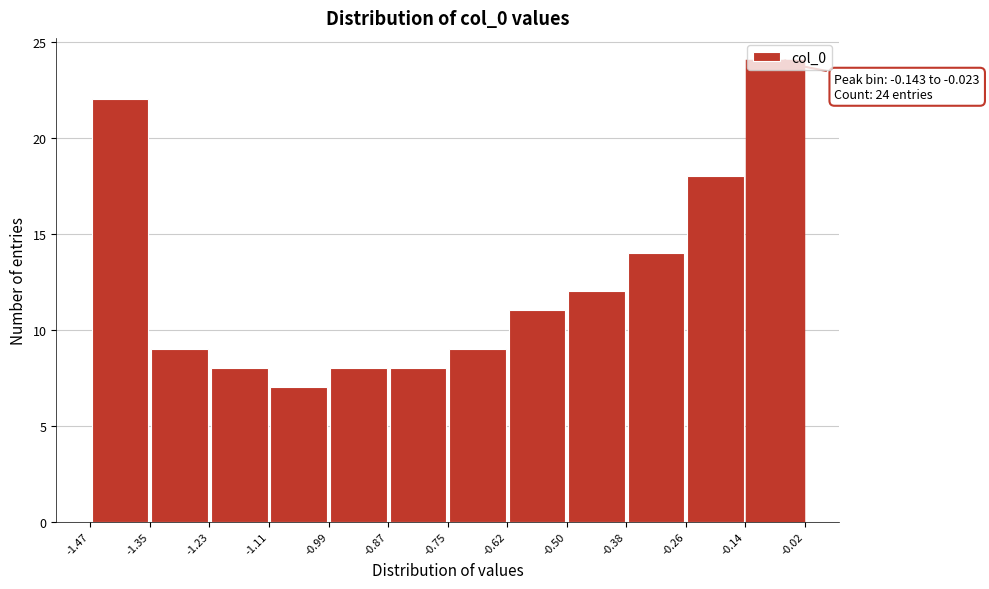

Over which range of the x-axis is the bar tallest?

-0.14 to -0.02